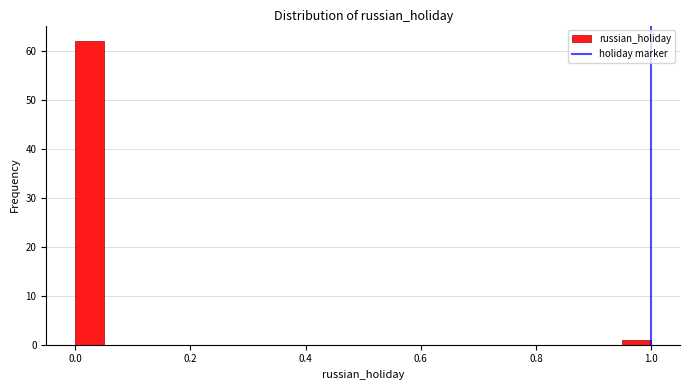

Read against the x-axis, roughly where is the centre of the tallest bar?

0.02